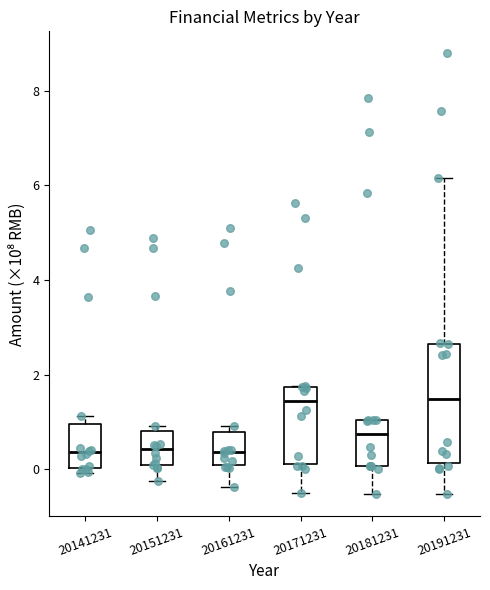

Where is the lower edge of the box at x = 20151231 on the y-axis? The values are not printed on the chart, so give them approximately, as read against the axis.

0.0